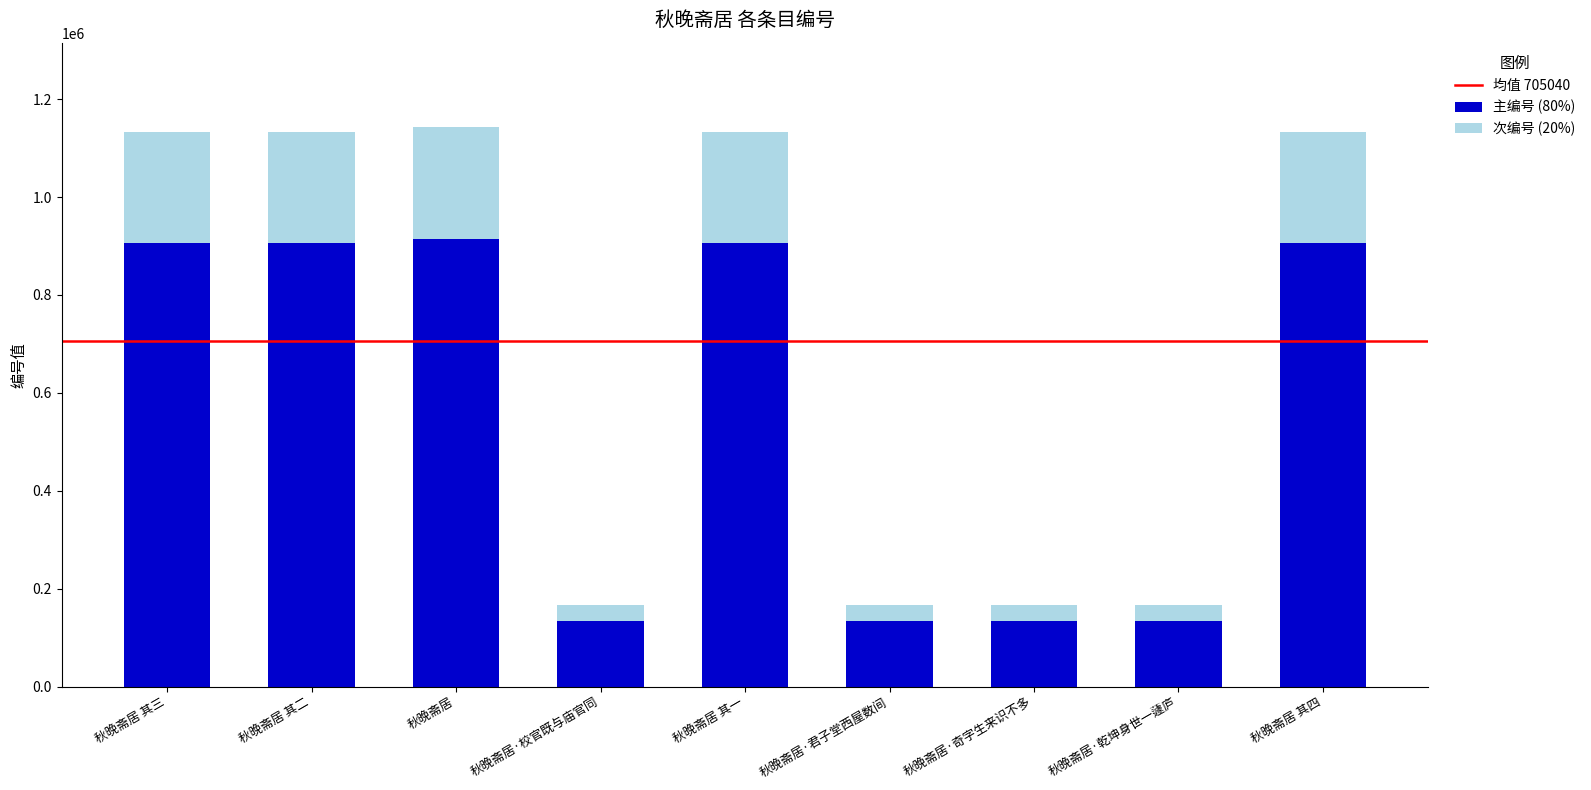

What is the total value across all series at 秋晚斋居·君子堂西屋数间?

167180